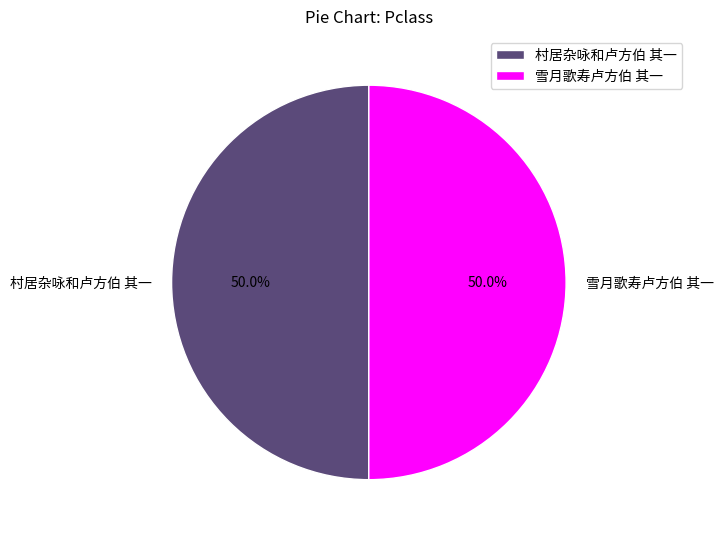

To the nearest percent, what portion does 雪月歌寿卢方伯 其一 represent?

50%